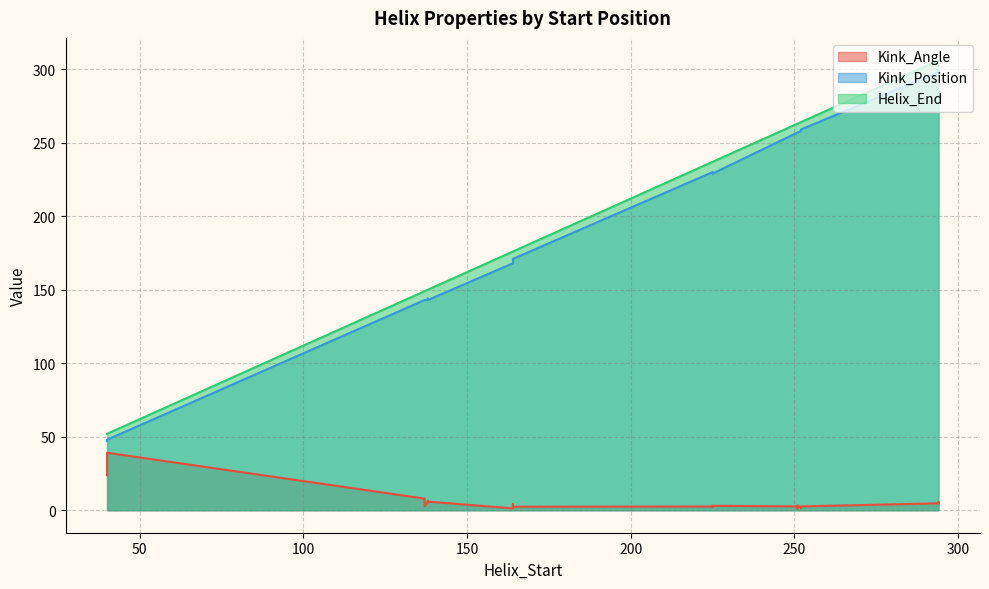

Between 164 and 138, which series saw the biggest shift?

Kink_Position